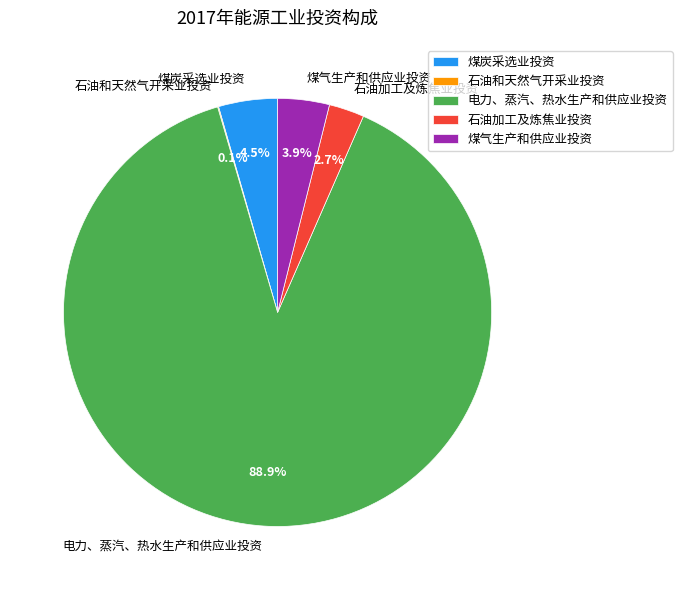

To the nearest percent, what is the average slice percentage?

20%